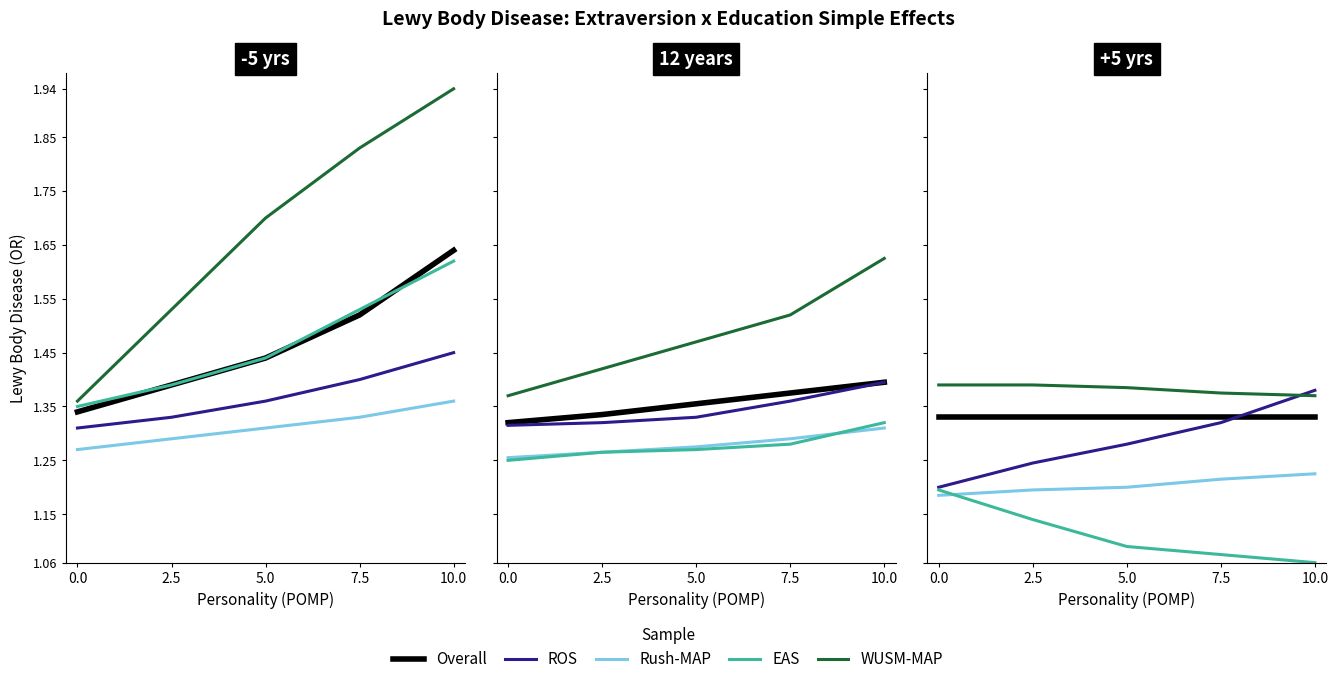

Is it true that ROS equals 0.8 at 5.0?

False